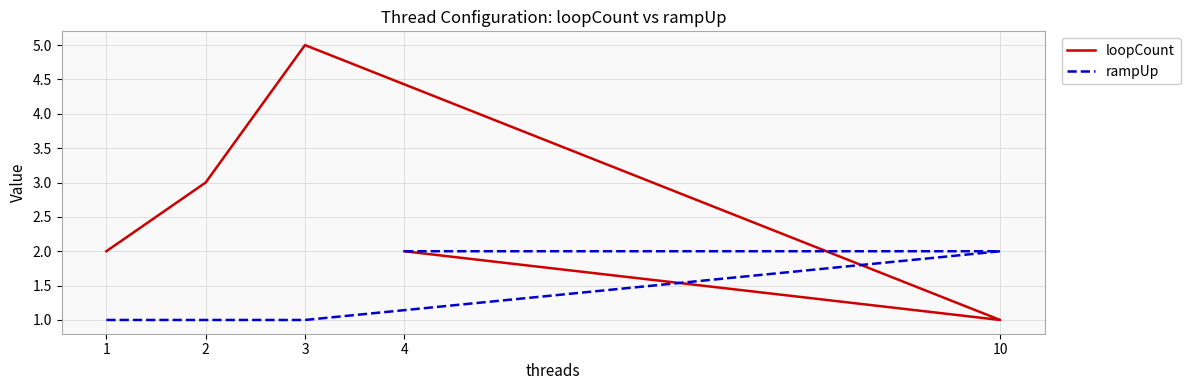

What is the label of the 1st point from the left?

1